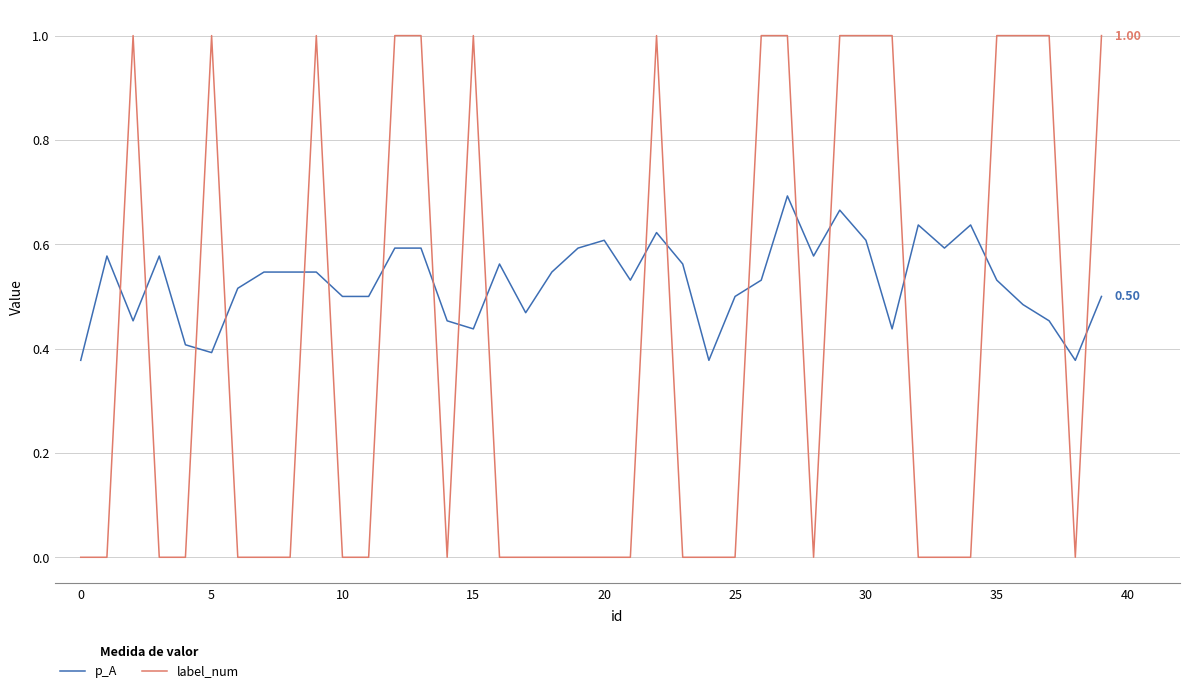

What is the sum of all p_A values?

21.1